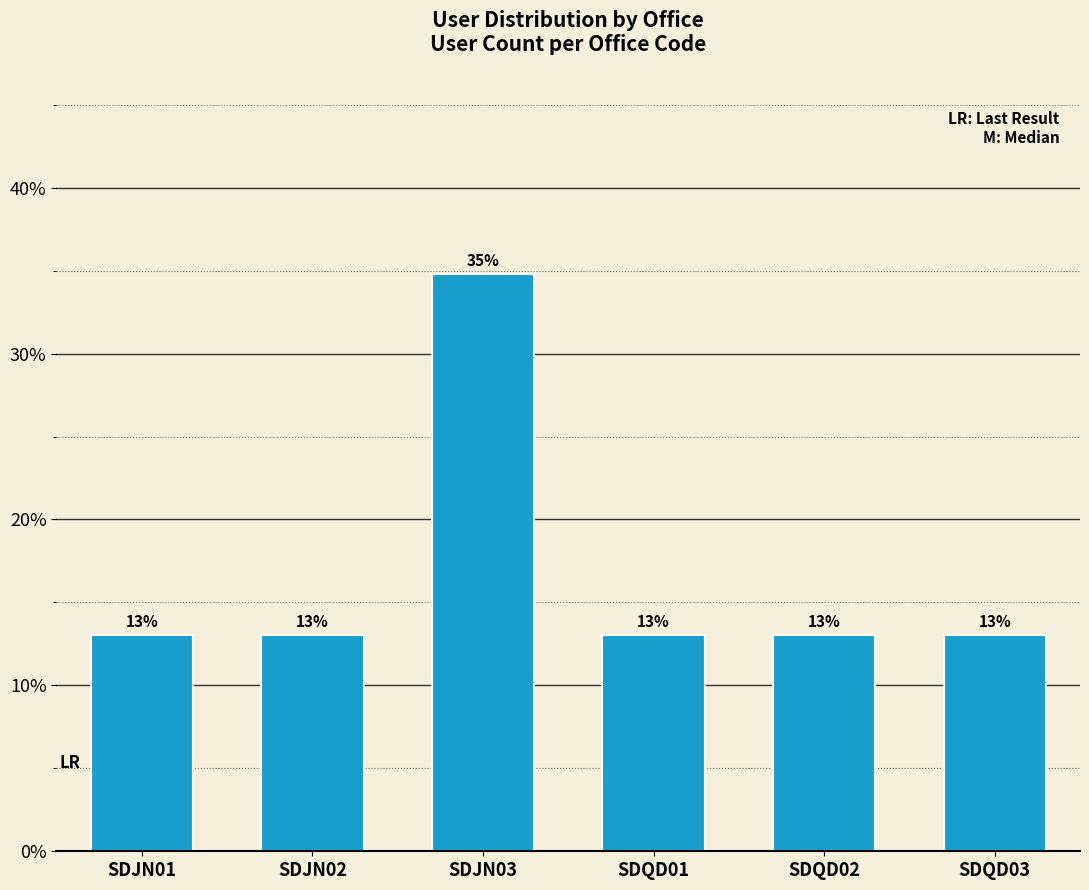

What is the approximate value at SDQD02?

13.0